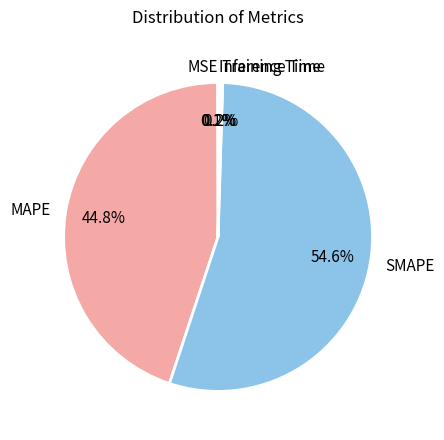

What is the largest slice in the pie chart?

SMAPE